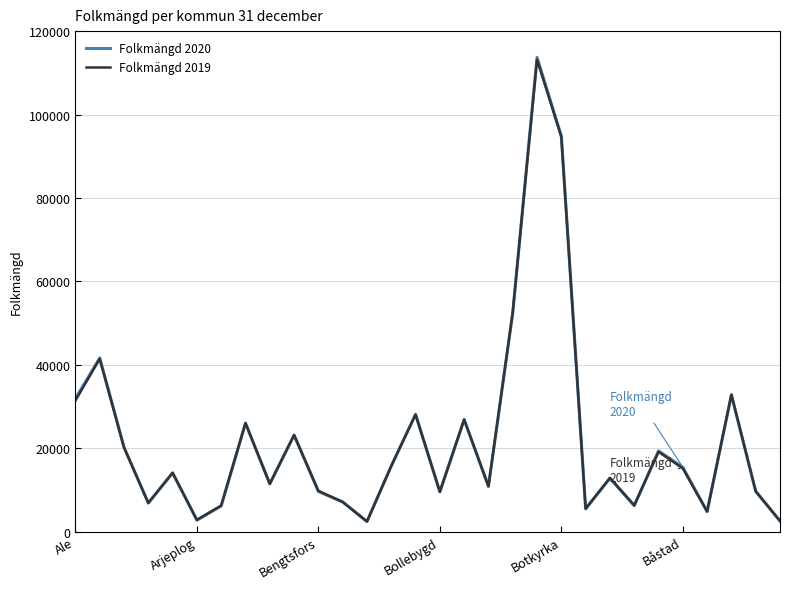

Which series has the largest range (max minus min)?

Folkmängd 2020